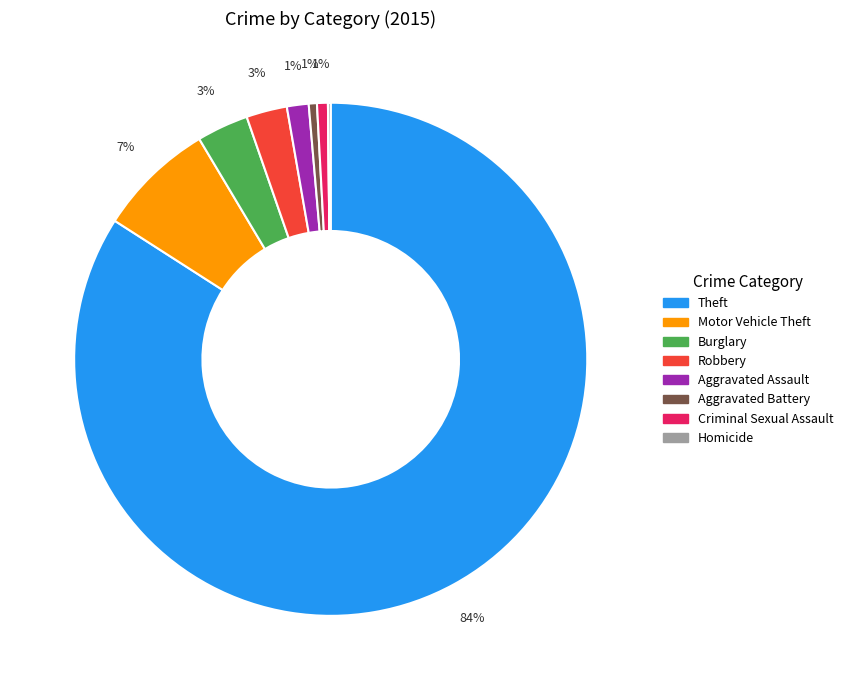

To the nearest percent, what is the difference between the largest and smallest slice percentages?

84%